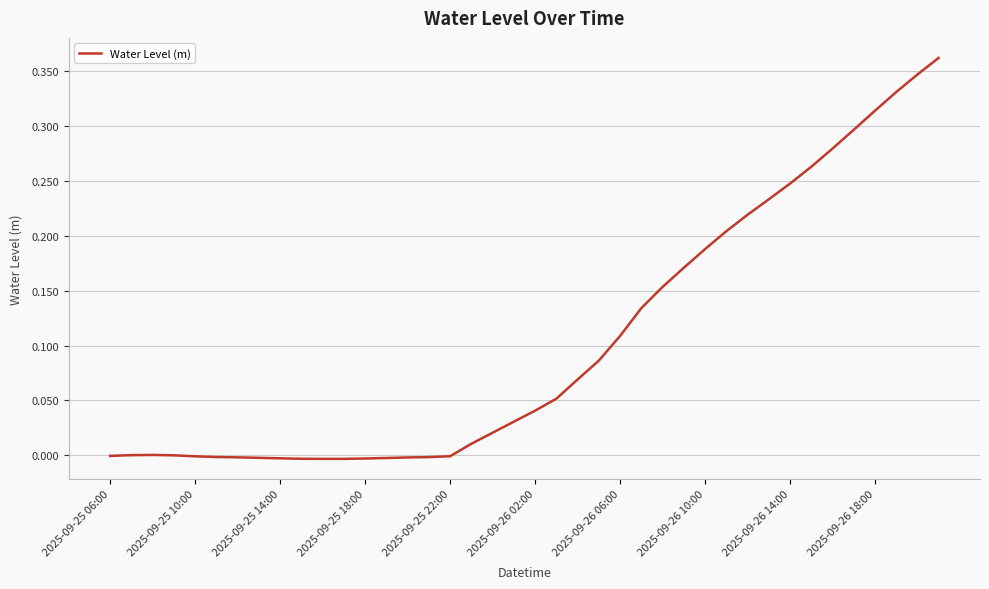

How many lines are shown in the chart?

1